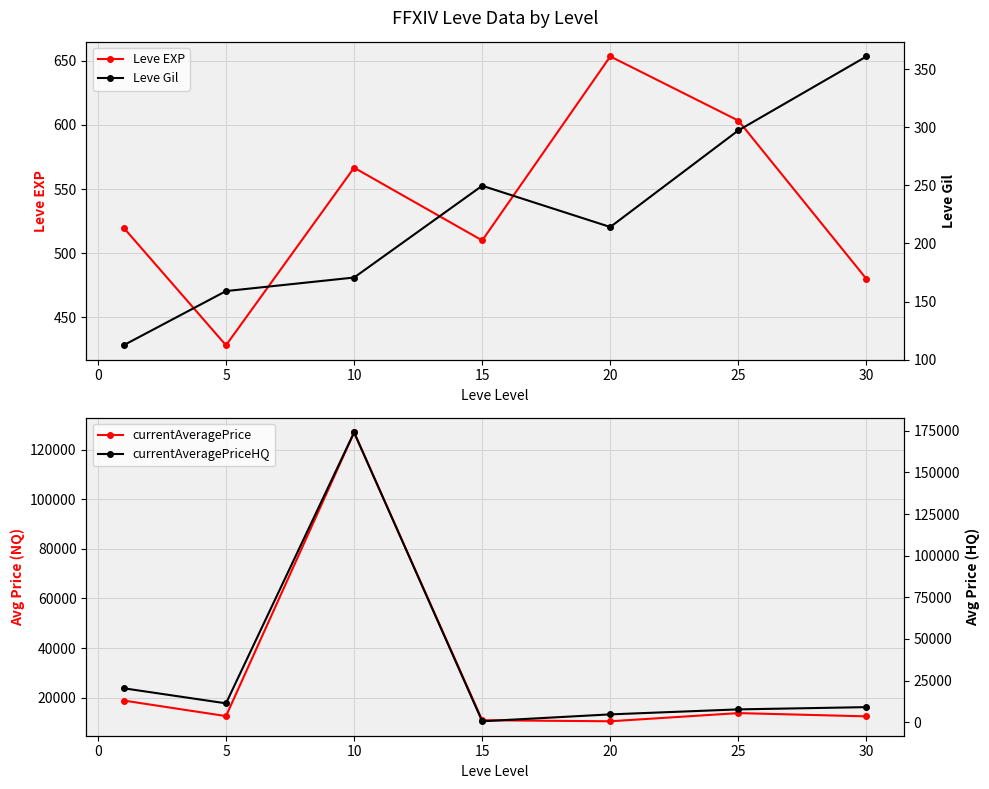

True or false: Leve EXP has a value of 428.3 at 5.

True